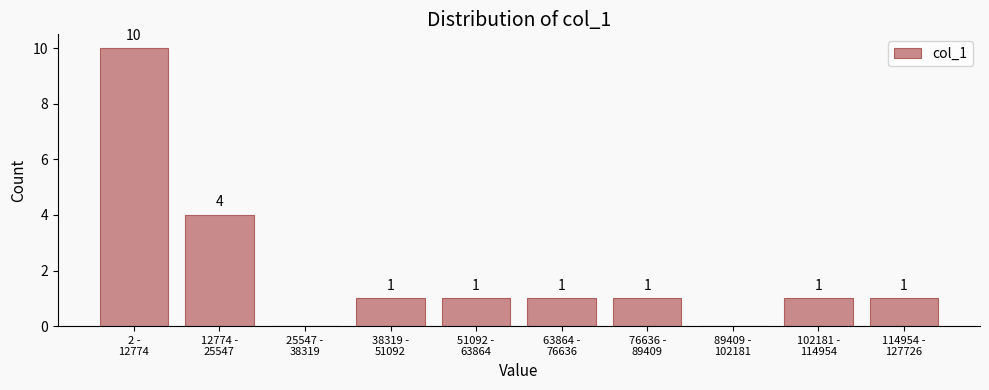

What is the greatest value displayed?

10